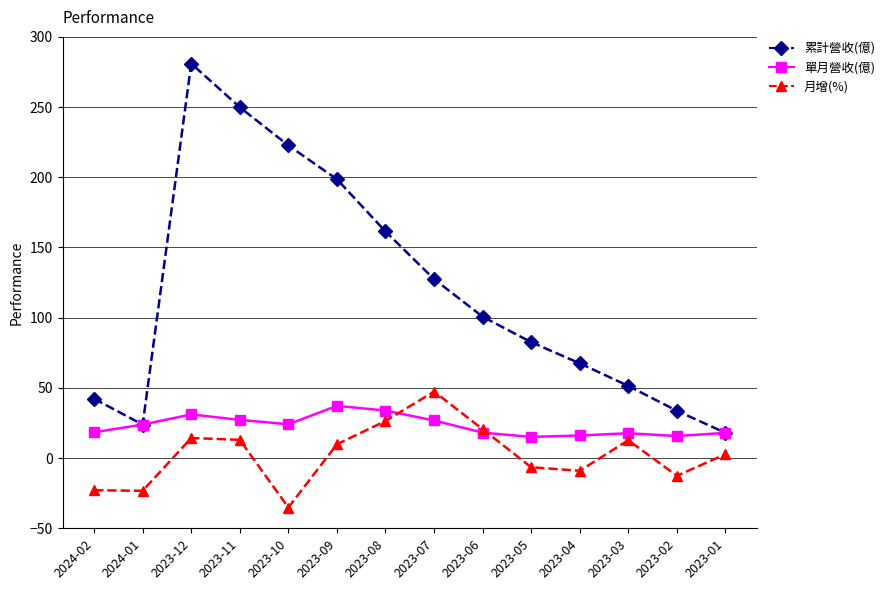

At how many categories does at least one series exceed 157?

5